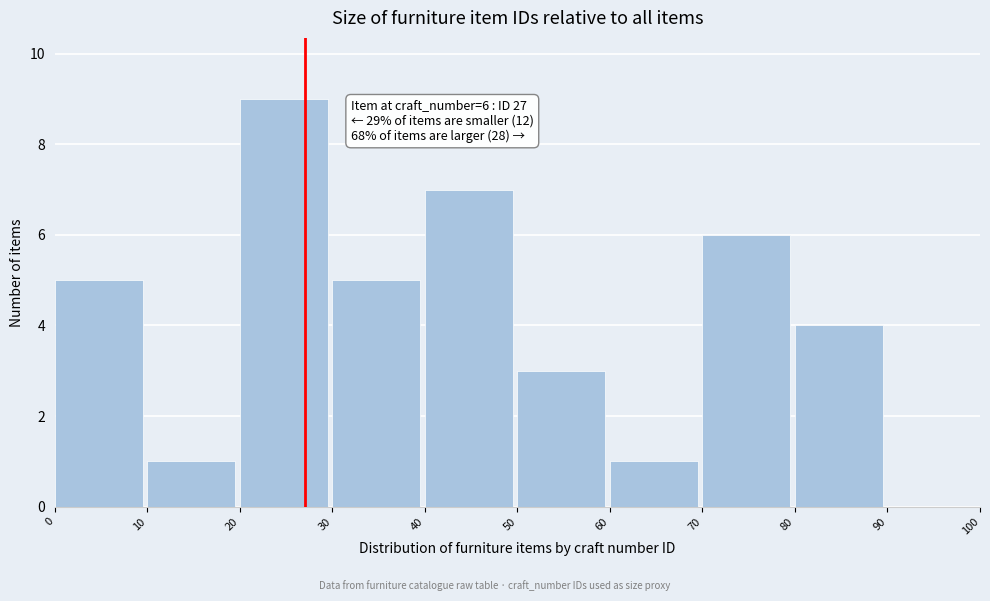

Which range on the x-axis has the tallest bar?

20 to 30